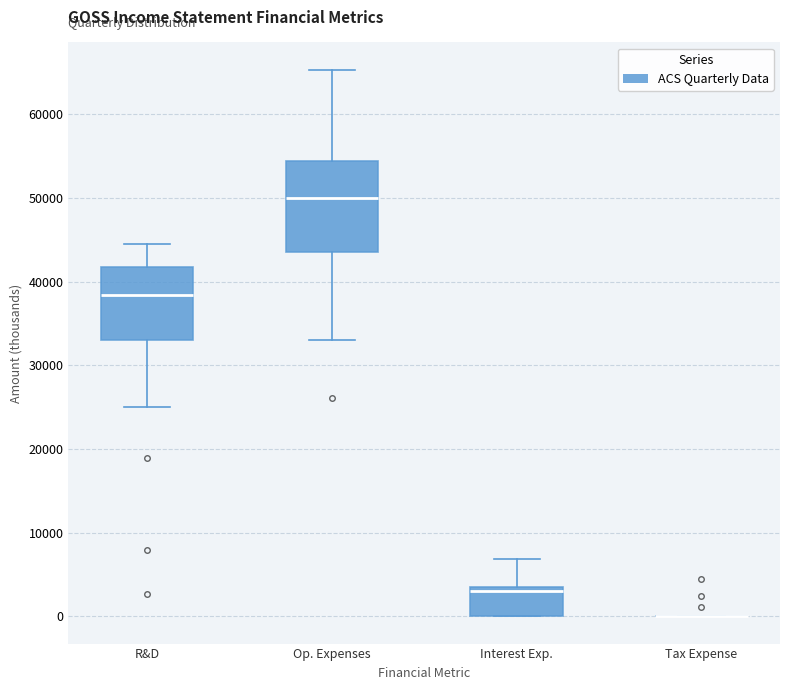

Reading left to right, transcribe this box plot: for each box, give where its median line is, the range the box spans, and where its two whiskers end, as read against the y-axis. The values are not printed on the chart, so give them approximately, as read against the axis.

R&D: median 38000, box 33000 to 42000, whiskers 25000 to 45000
Op. Expenses: median 50000, box 44000 to 54000, whiskers 33000 to 65000
Interest Exp.: median 3000, box 0 to 4000, whiskers 0 to 7000
Tax Expense: box collapsed to a line at 0, whiskers 0 to 0